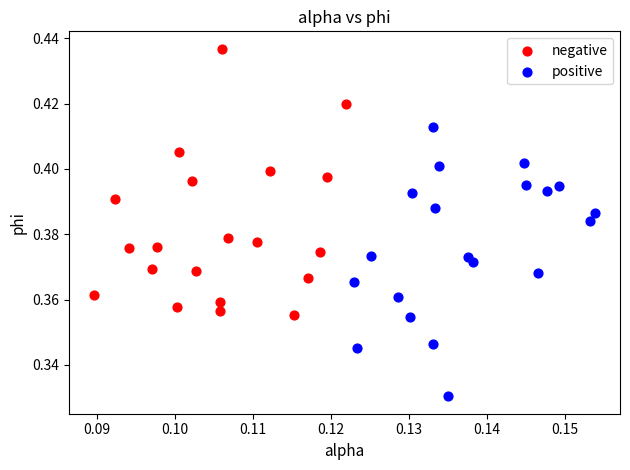

Which series contains the highest Y value?

negative